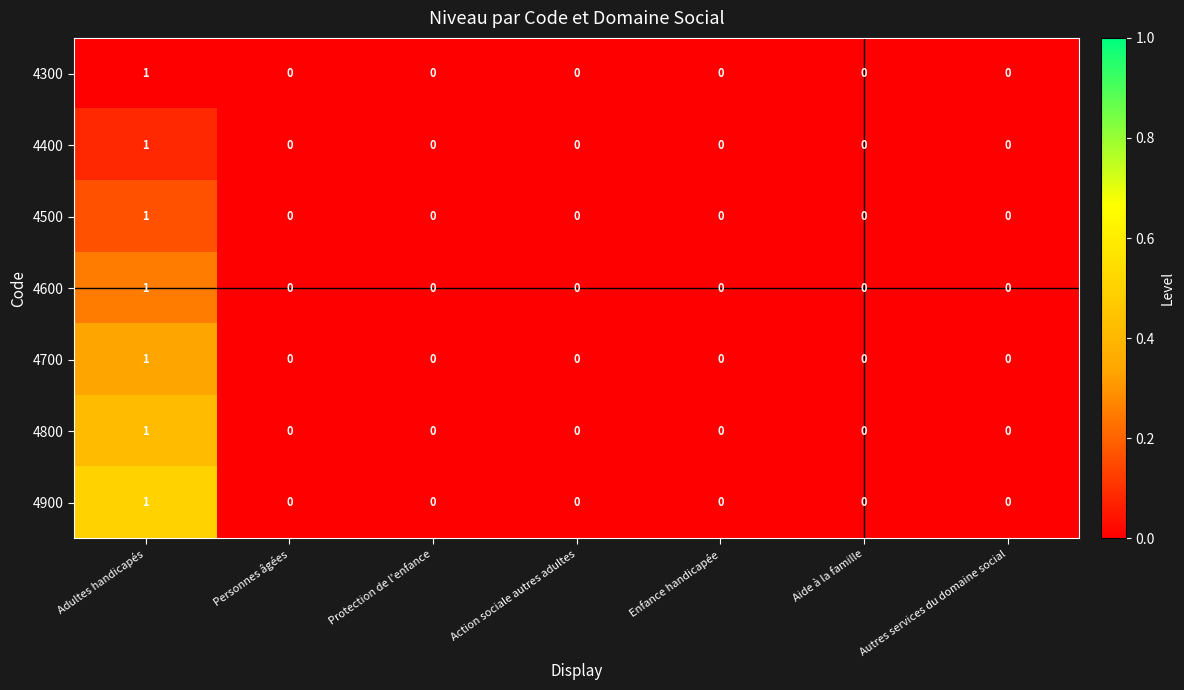

What is the total value across all series at Adultes handicapés?

7